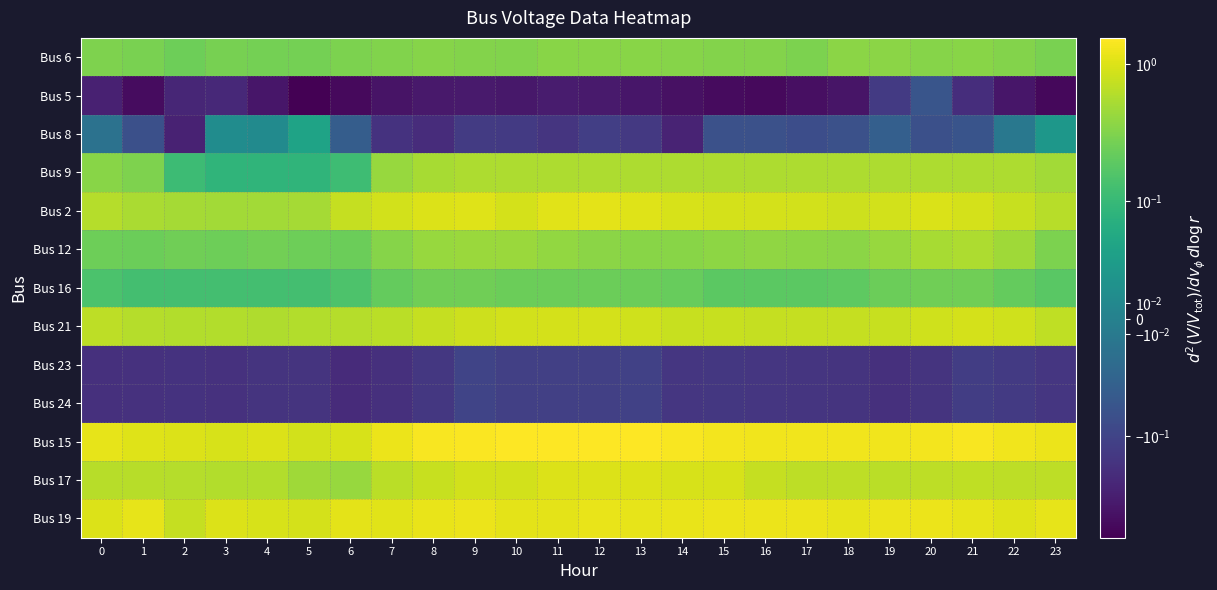

Reading right to left, extract all data points from this chart.

Bus 6: 23=0.3	22=0.3	21=0.3	20=0.3	19=0.4	18=0.4	17=0.3	16=0.3	15=0.3	14=0.3	13=0.3	12=0.3	11=0.4	10=0.3	9=0.3	8=0.3	7=0.3	6=0.3	5=0.3	4=0.3	3=0.3	2=0.2	1=0.3	0=0.3
Bus 5: 23=-0.5	22=-0.3	21=-0.2	20=-0.1	19=-0.1	18=-0.3	17=-0.4	16=-0.4	15=-0.4	14=-0.4	13=-0.3	12=-0.3	11=-0.3	10=-0.3	9=-0.3	8=-0.3	7=-0.4	6=-0.4	5=-0.6	4=-0.3	3=-0.2	2=-0.2	1=-0.4	0=-0.3
Bus 8: 23=0.0	22=-0.0	21=-0.1	20=-0.1	19=-0.0	18=-0.1	17=-0.1	16=-0.1	15=-0.1	14=-0.2	13=-0.1	12=-0.1	11=-0.2	10=-0.1	9=-0.1	8=-0.2	7=-0.2	6=-0.0	5=0.0	4=0.0	3=0.0	2=-0.2	1=-0.1	0=-0.0
Bus 9: 23=0.5	22=0.5	21=0.5	20=0.5	19=0.5	18=0.5	17=0.5	16=0.5	15=0.5	14=0.5	13=0.5	12=0.5	11=0.5	10=0.5	9=0.5	8=0.5	7=0.4	6=0.1	5=0.1	4=0.1	3=0.1	2=0.1	1=0.3	0=0.4
Bus 2: 23=0.6	22=0.8	21=0.9	20=1.0	19=0.9	18=0.8	17=0.9	16=0.9	15=0.9	14=0.9	13=1.0	12=1.1	11=1.1	10=0.9	9=1.0	8=1.0	7=0.9	6=0.7	5=0.5	4=0.5	3=0.5	2=0.5	1=0.5	0=0.6
Bus 12: 23=0.3	22=0.5	21=0.6	20=0.5	19=0.4	18=0.4	17=0.4	16=0.4	15=0.4	14=0.4	13=0.4	12=0.4	11=0.4	10=0.4	9=0.4	8=0.4	7=0.3	6=0.2	5=0.2	4=0.3	3=0.2	2=0.3	1=0.2	0=0.2
Bus 16: 23=0.2	22=0.2	21=0.3	20=0.3	19=0.2	18=0.2	17=0.2	16=0.2	15=0.2	14=0.2	13=0.2	12=0.2	11=0.2	10=0.2	9=0.3	8=0.2	7=0.2	6=0.1	5=0.1	4=0.1	3=0.1	2=0.1	1=0.1	0=0.1
Bus 21: 23=0.7	22=0.8	21=0.9	20=0.9	19=0.8	18=0.7	17=0.7	16=0.8	15=0.8	14=0.8	13=0.8	12=0.9	11=0.9	10=0.9	9=0.8	8=0.7	7=0.7	6=0.6	5=0.6	4=0.6	3=0.6	2=0.6	1=0.6	0=0.7
Bus 23: 23=-0.1	22=-0.1	21=-0.1	20=-0.2	19=-0.2	18=-0.2	17=-0.2	16=-0.1	15=-0.1	14=-0.1	13=-0.1	12=-0.1	11=-0.1	10=-0.1	9=-0.1	8=-0.1	7=-0.2	6=-0.2	5=-0.2	4=-0.2	3=-0.2	2=-0.2	1=-0.2	0=-0.2
Bus 24: 23=-0.1	22=-0.1	21=-0.1	20=-0.2	19=-0.2	18=-0.2	17=-0.2	16=-0.1	15=-0.1	14=-0.1	13=-0.1	12=-0.1	11=-0.1	10=-0.1	9=-0.1	8=-0.1	7=-0.2	6=-0.2	5=-0.2	4=-0.2	3=-0.2	2=-0.2	1=-0.2	0=-0.2
Bus 15: 23=1.2	22=1.3	21=1.4	20=1.3	19=1.3	18=1.3	17=1.3	16=1.3	15=1.4	14=1.4	13=1.5	12=1.6	11=1.6	10=1.5	9=1.5	8=1.4	7=1.2	6=0.9	5=0.9	4=1.0	3=0.9	2=1.0	1=1.0	0=1.2
Bus 17: 23=0.7	22=0.7	21=0.7	20=0.7	19=0.7	18=0.7	17=0.7	16=0.8	15=0.9	14=0.9	13=1.0	12=1.0	11=1.0	10=0.9	9=0.9	8=0.8	7=0.7	6=0.4	5=0.5	4=0.6	3=0.6	2=0.6	1=0.6	0=0.6
Bus 19: 23=1.1	22=1.0	21=1.1	20=1.2	19=1.2	18=1.1	17=1.2	16=1.2	15=1.2	14=1.2	13=1.2	12=1.2	11=1.1	10=1.1	9=1.2	8=1.2	7=1.1	6=1.1	5=0.9	4=0.9	3=1.0	2=0.7	1=1.1	0=1.0